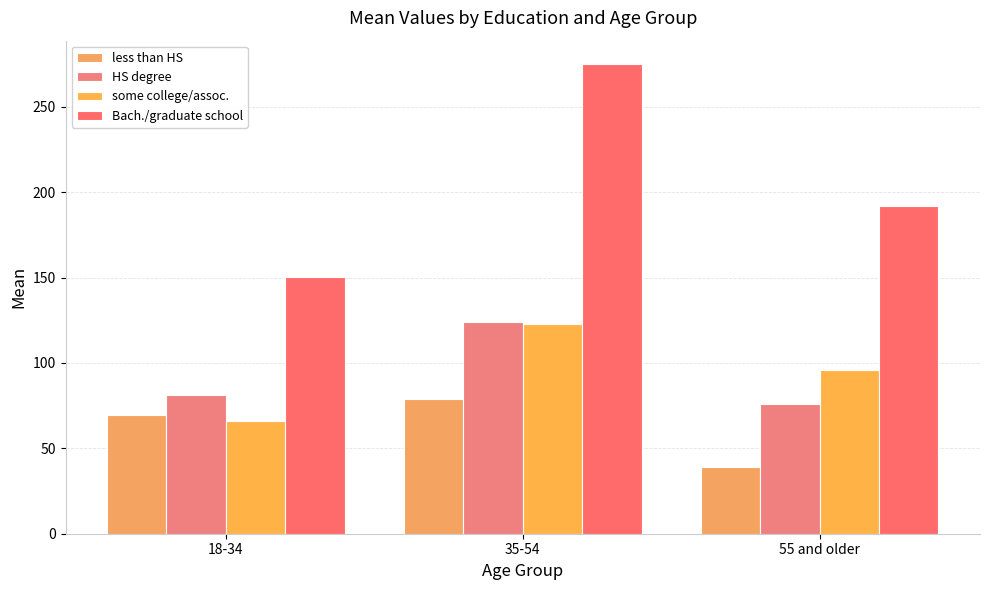

What is the total value across all series at 55 and older?

402.9